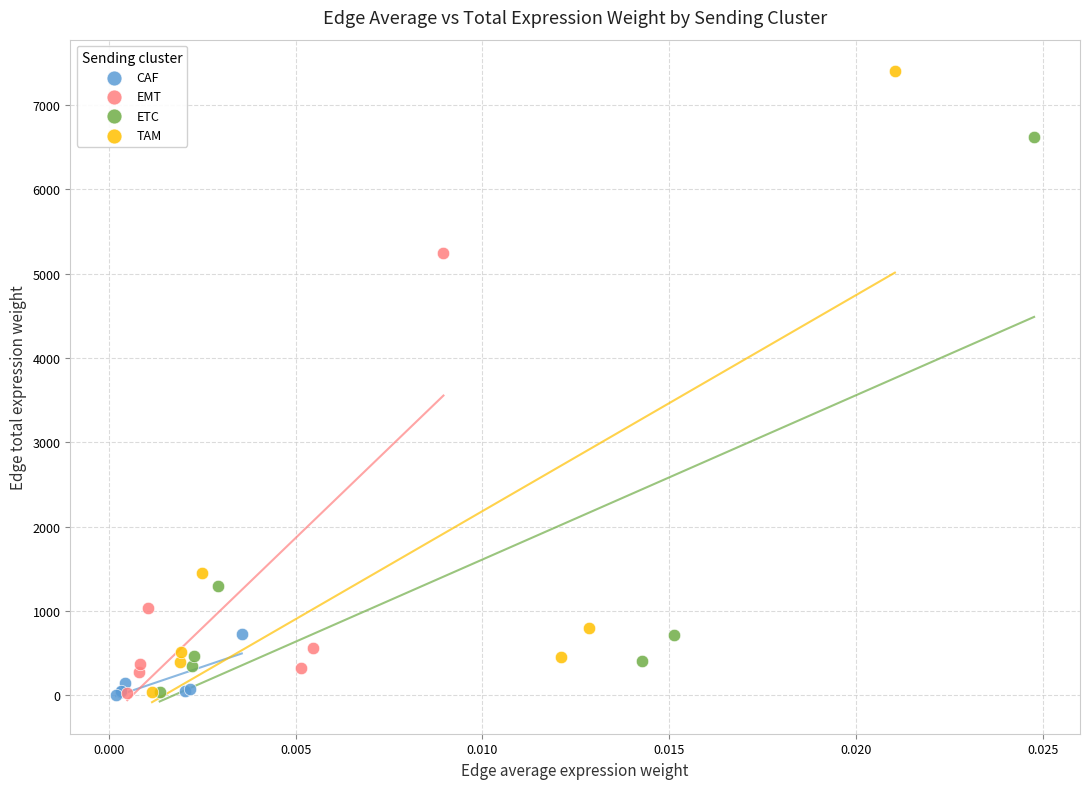

Which series has the largest Y range (max minus min)?

TAM